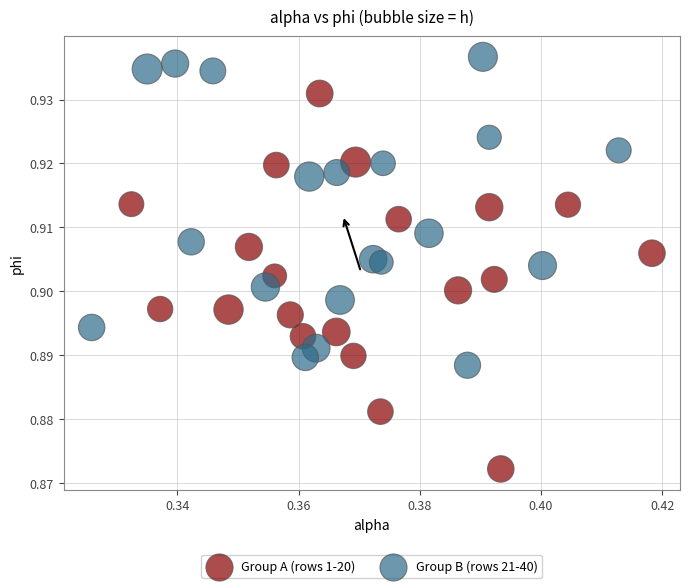

Which series contains the highest Y value?

Group B (rows 21-40)